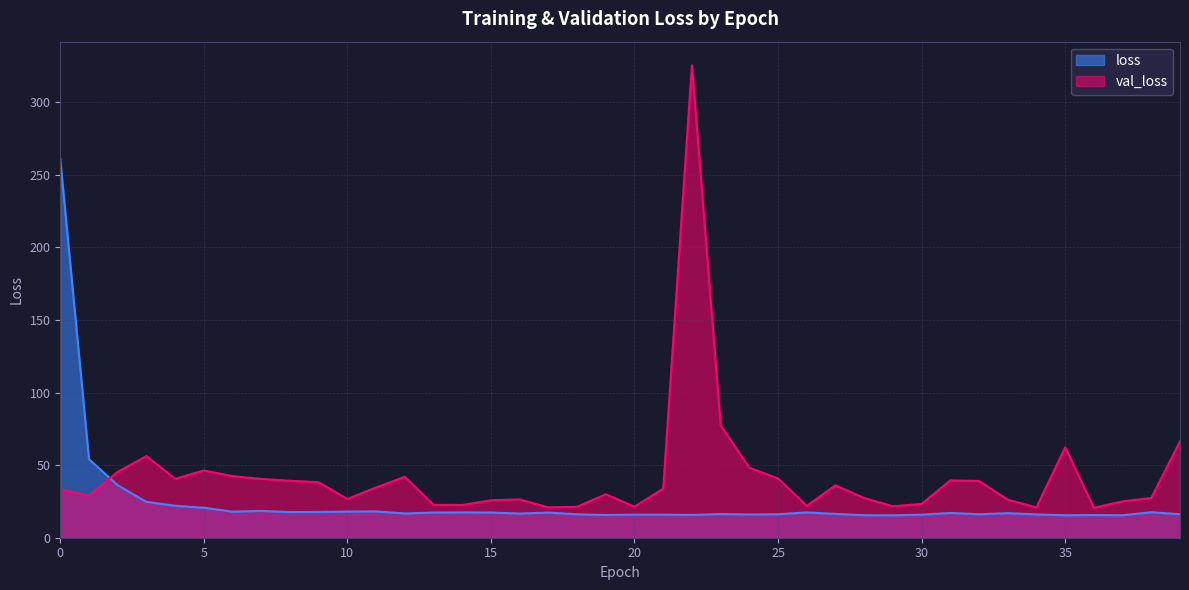

How many interior local valleys does the loss series have?

11